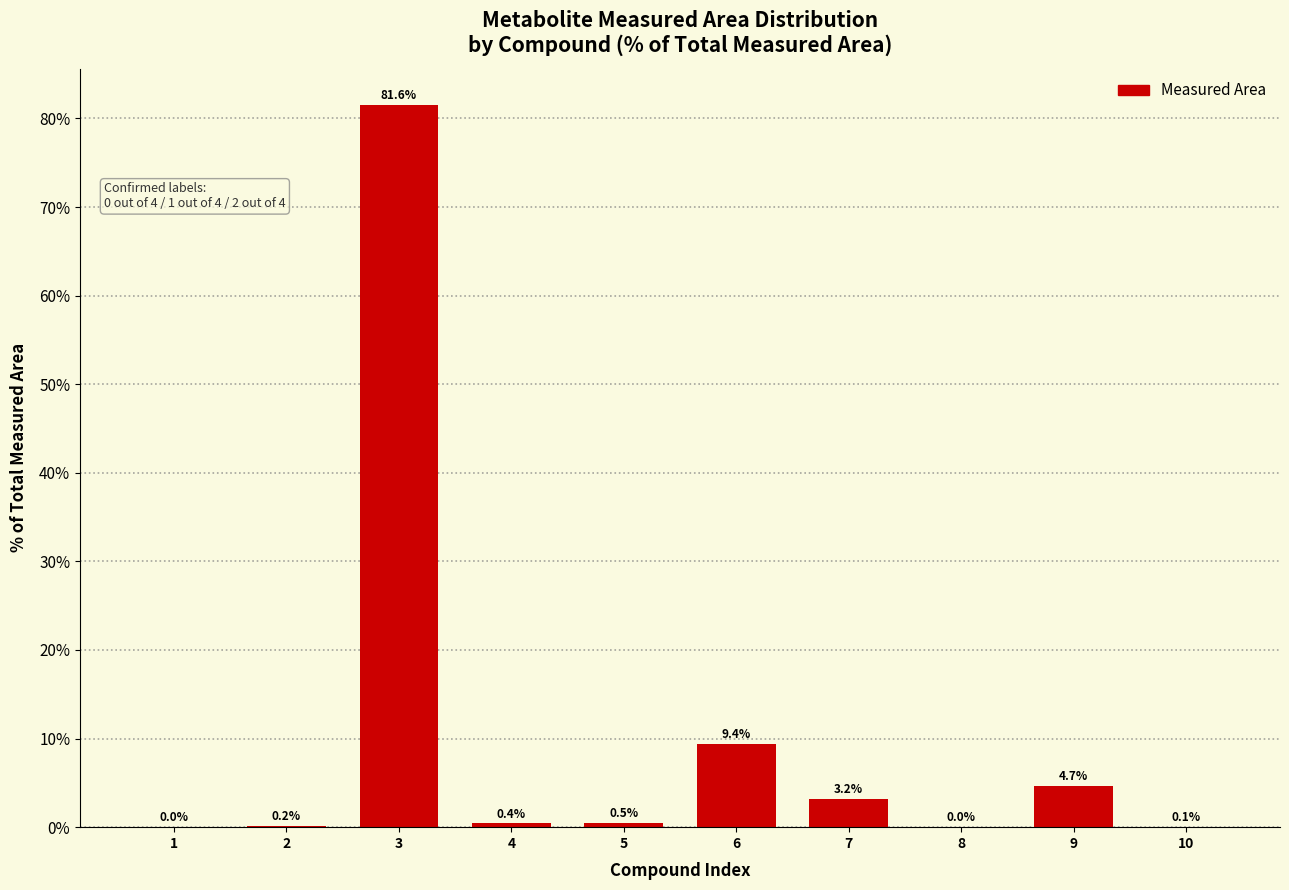

Where is the data nearest to the value 40?

6